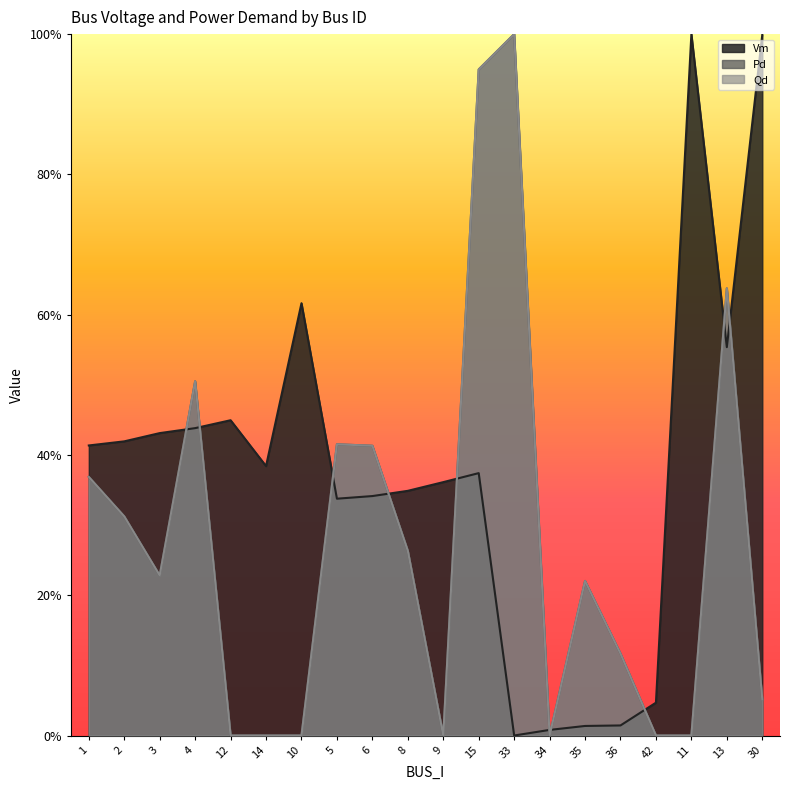

True or false: Vm and Pd intersect in this chart.

True